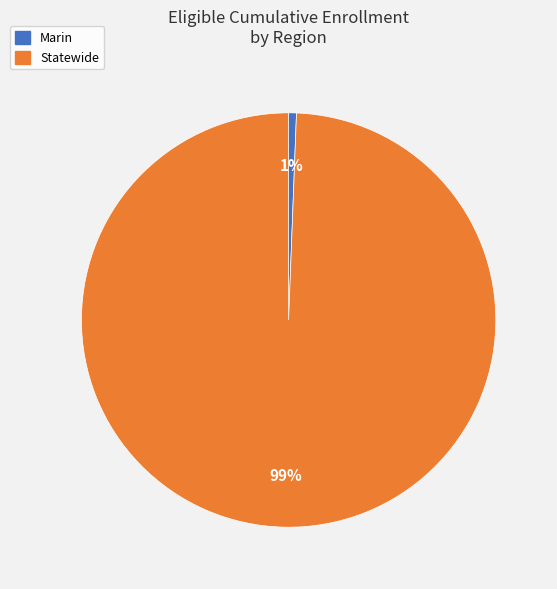

Is there any slice that represents more than half of the pie?

Yes